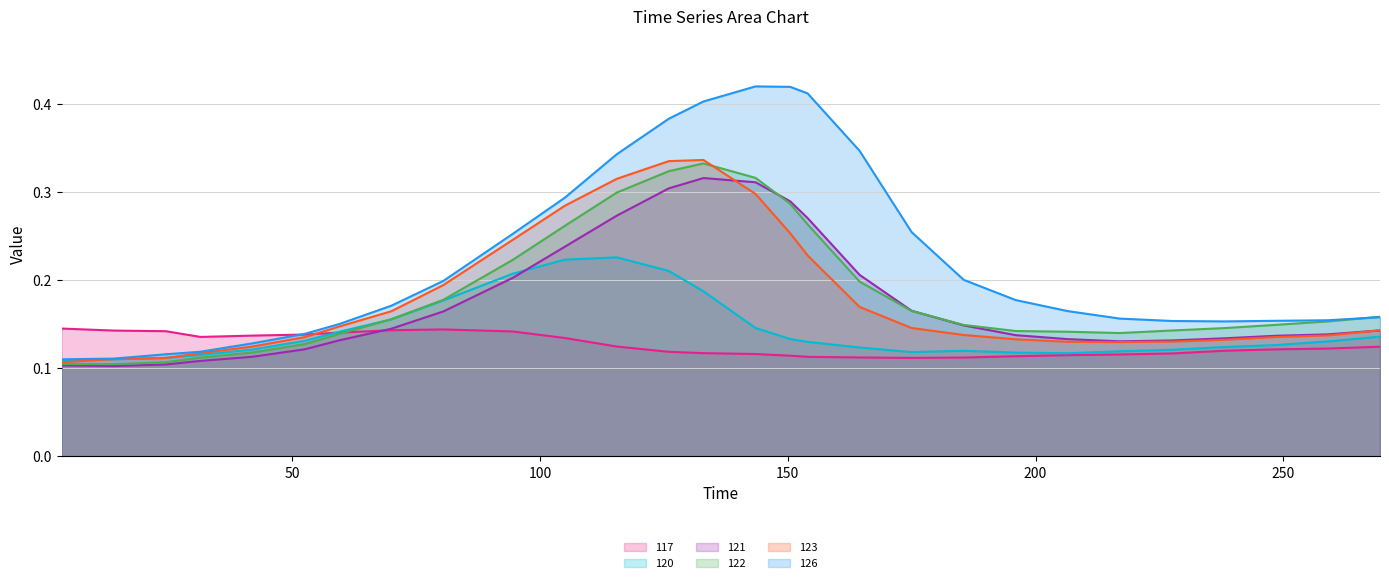

What is the sum of all 121 values?

4.9